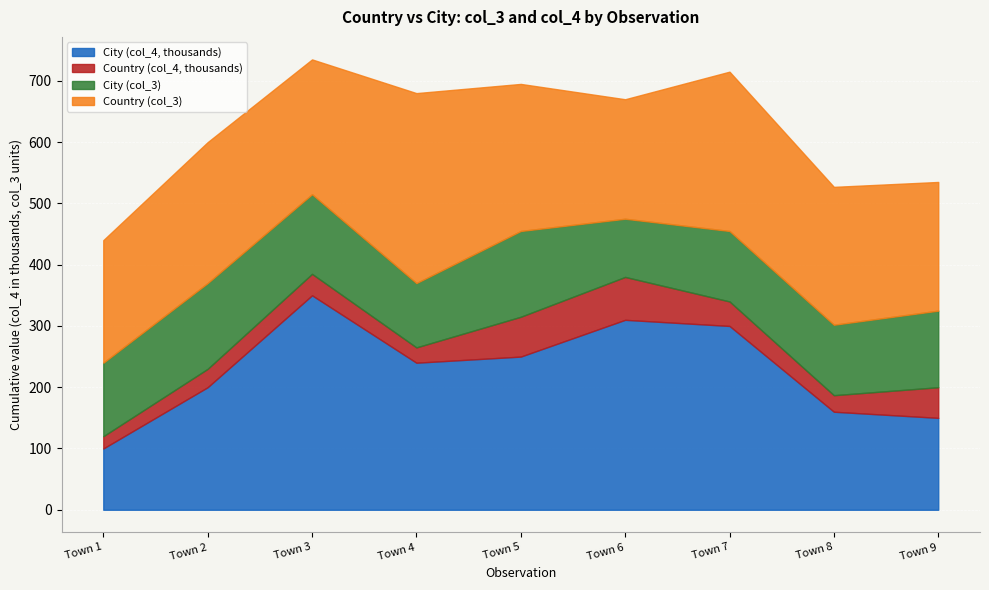

Which category has the lowest value in the City (col_4, thousands) series?

Town 1